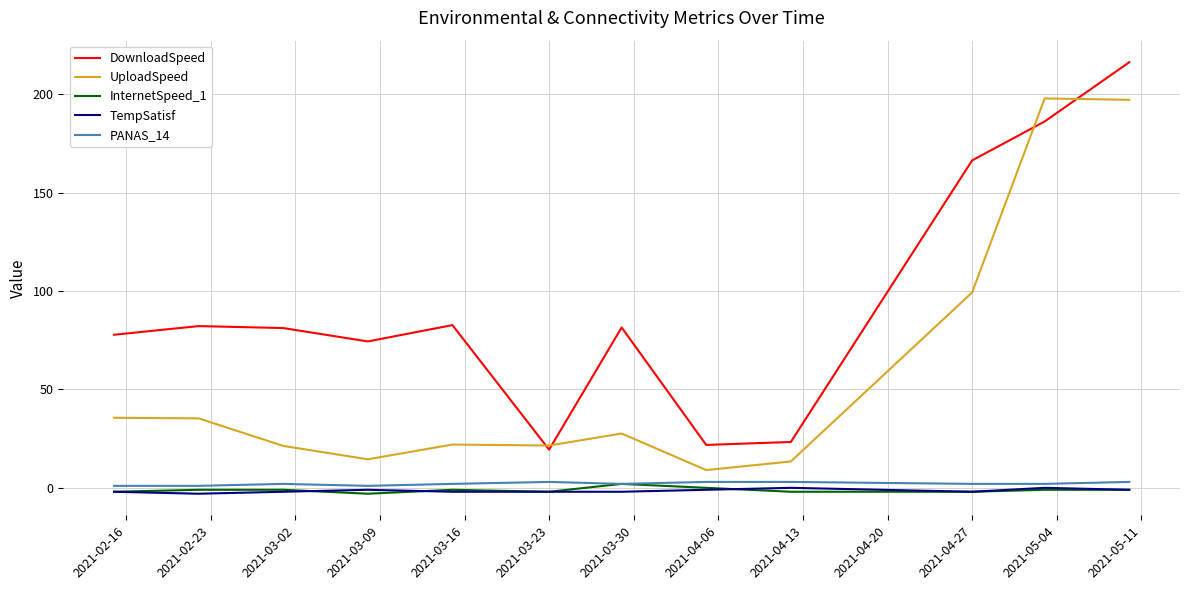

What is the highest value of the DownloadSpeed series?

216.3